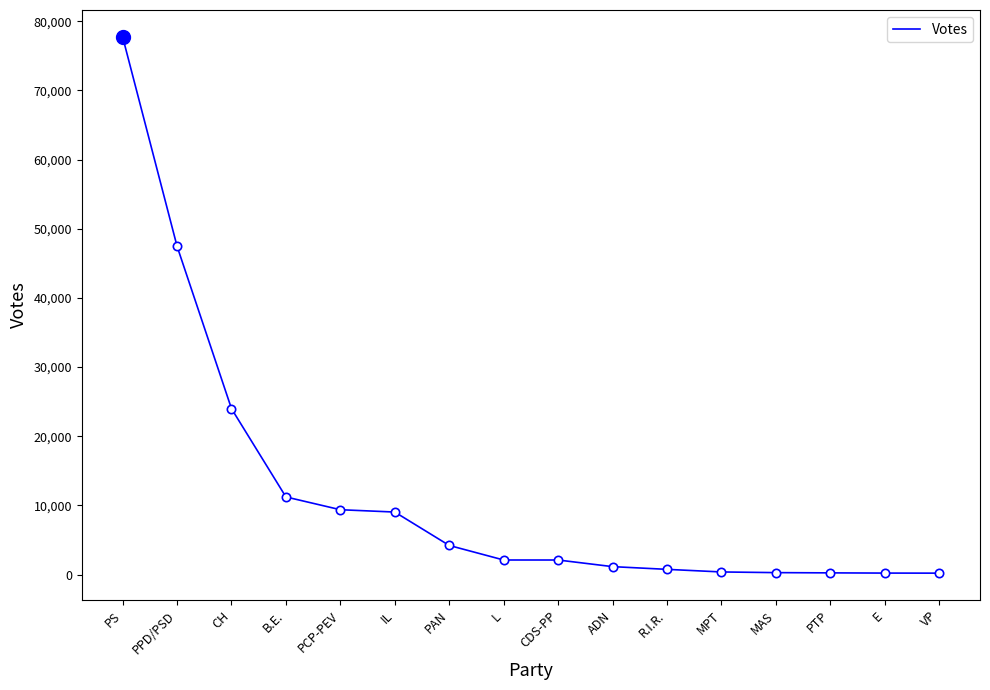

What is the greatest value displayed?

77740